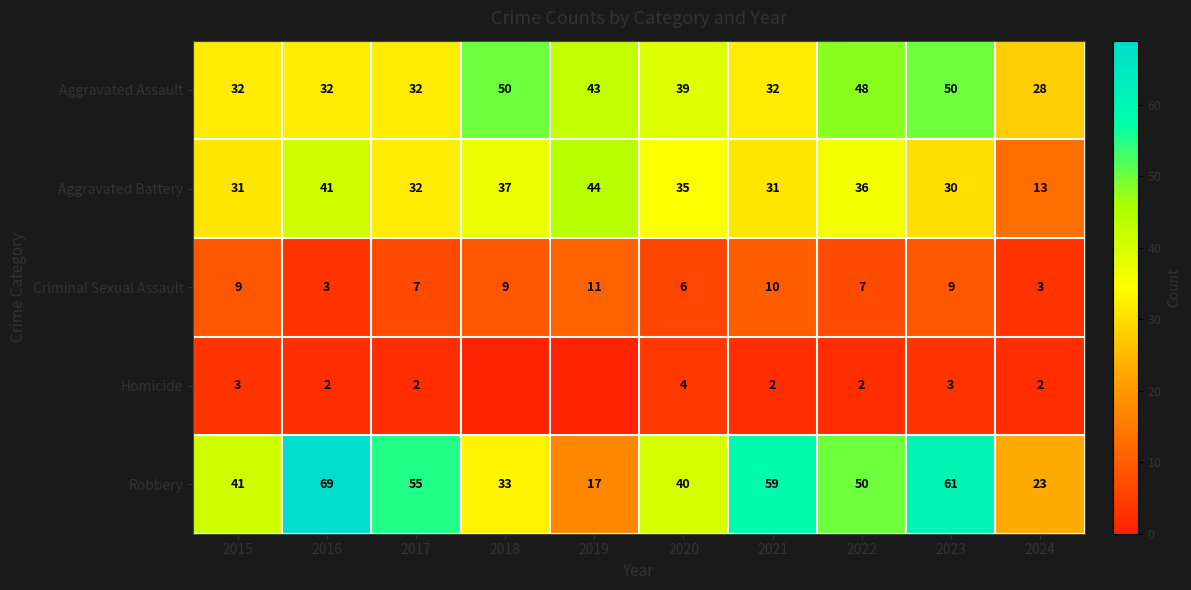

What is the difference between the highest and lowest values at 2024?

26